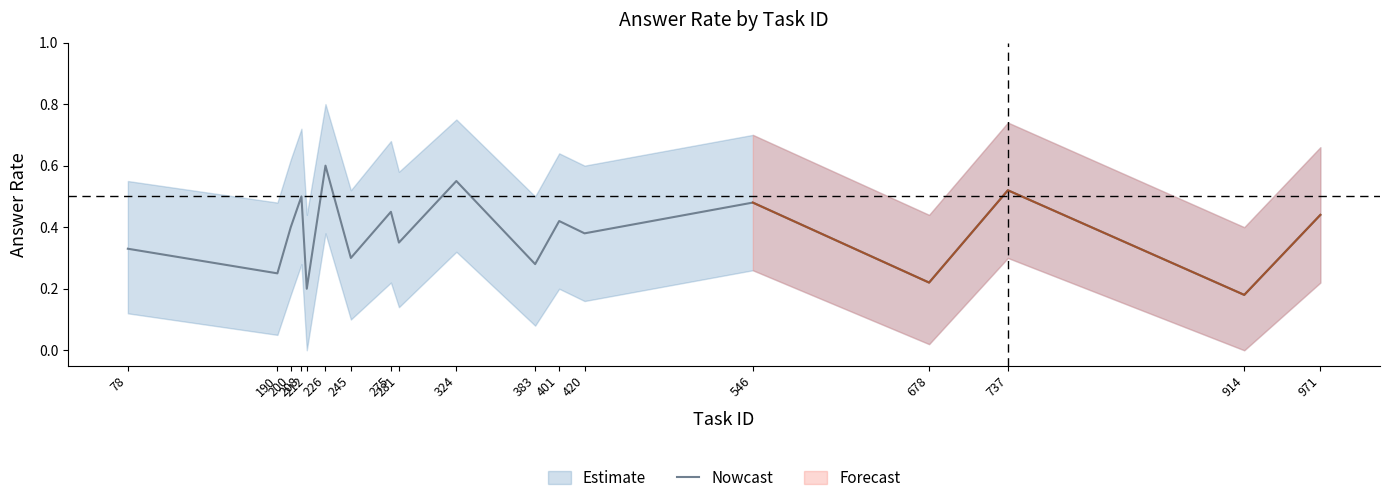

Reading left to right, transcribe all the data shown in this chart.

0.3	0.2	0.4	0.5	0.2	0.6	0.3	0.5	0.3	0.6	0.3	0.4	0.4	0.5	0.2	0.5	0.2	0.4